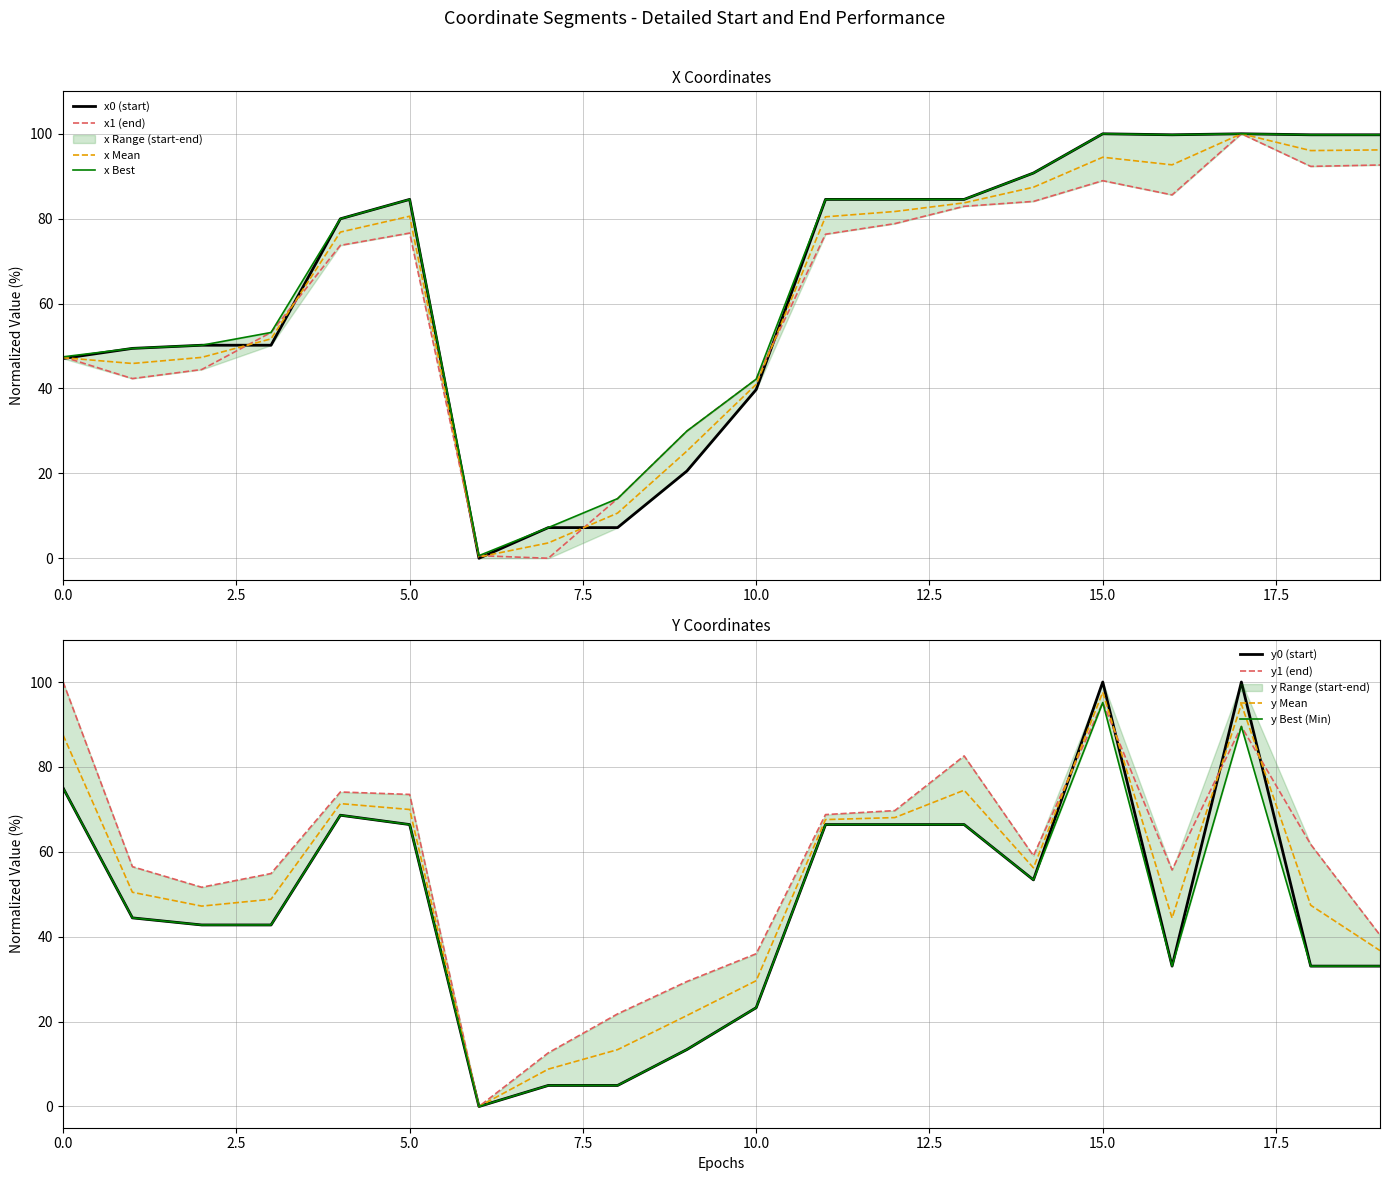

True or false: x0 and y1 intersect in this chart.

True